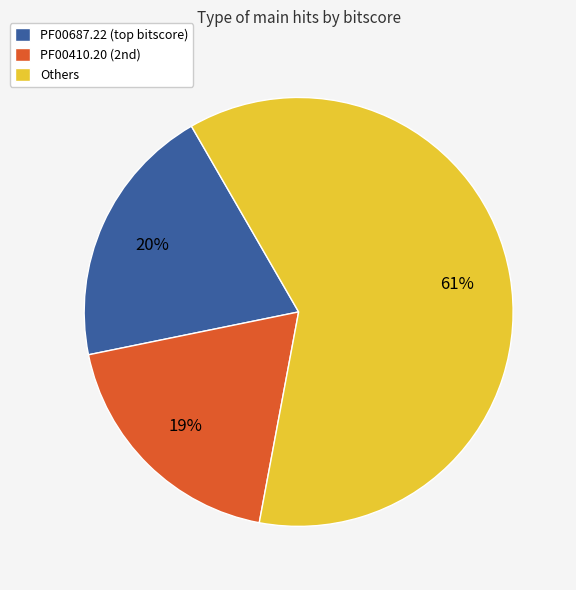

Count the number of slices in the pie.

3